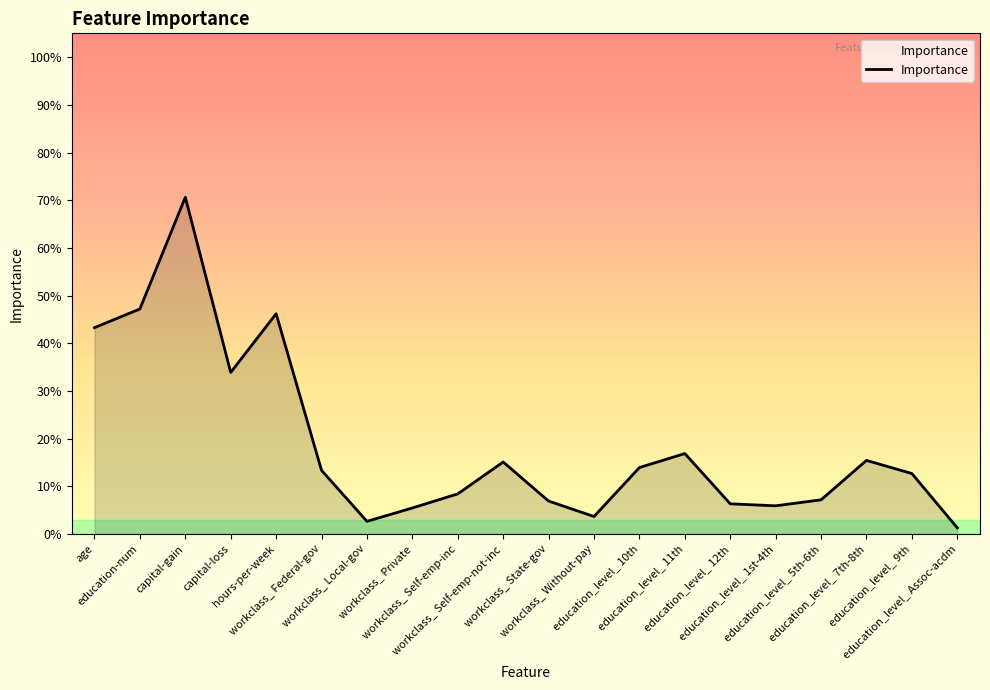

How many interior local peaks (higher than both neighbors) does the data have?

5